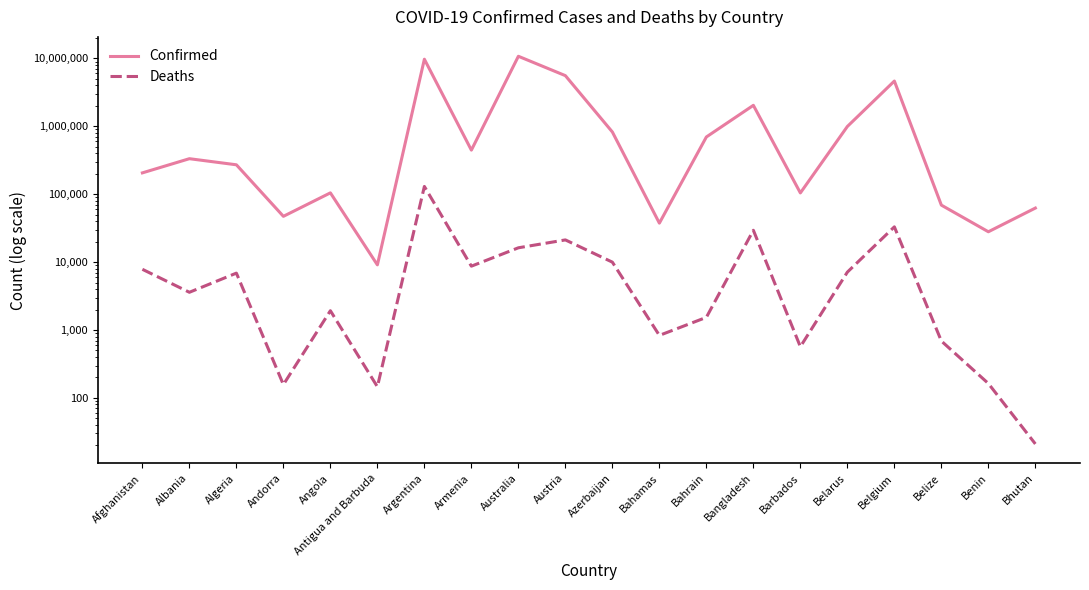

Read the Confirmed value at Armenia, to the nearest 50.

445750